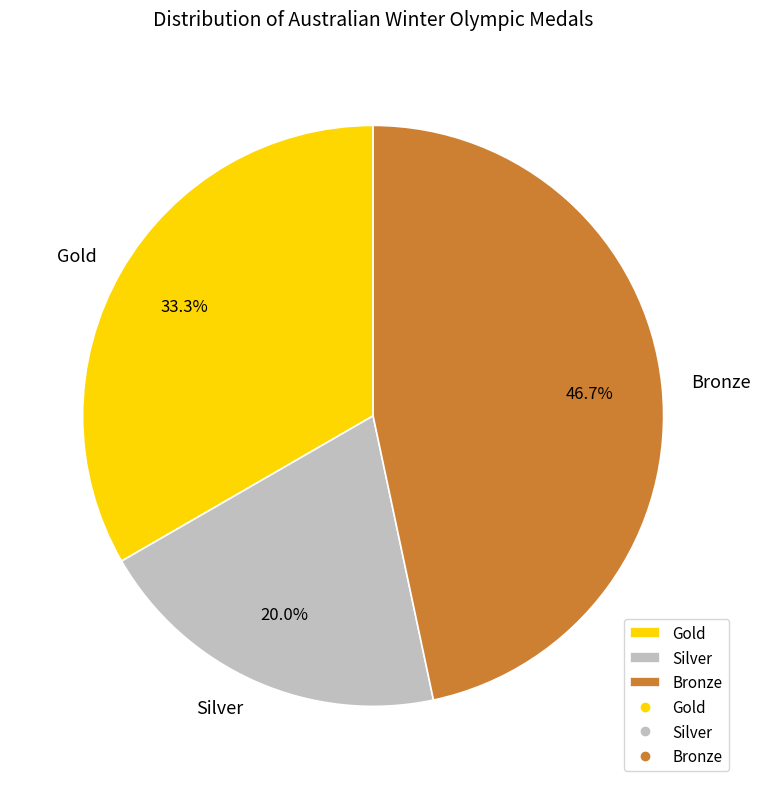

Which has a higher value, Gold or Silver?

Gold